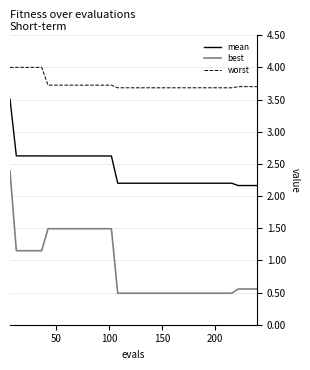

What is the greatest value displayed?

4.0